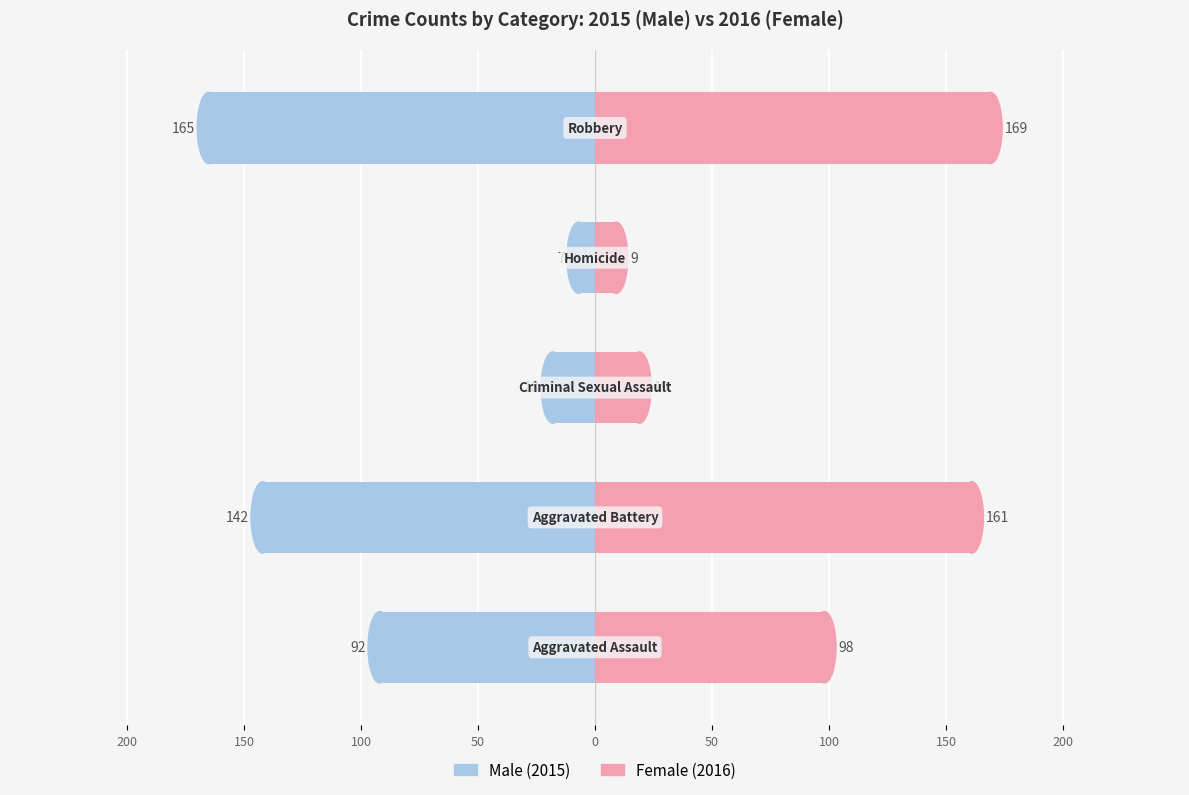

List the series in order of their peak value, lowest first.

Male, Female